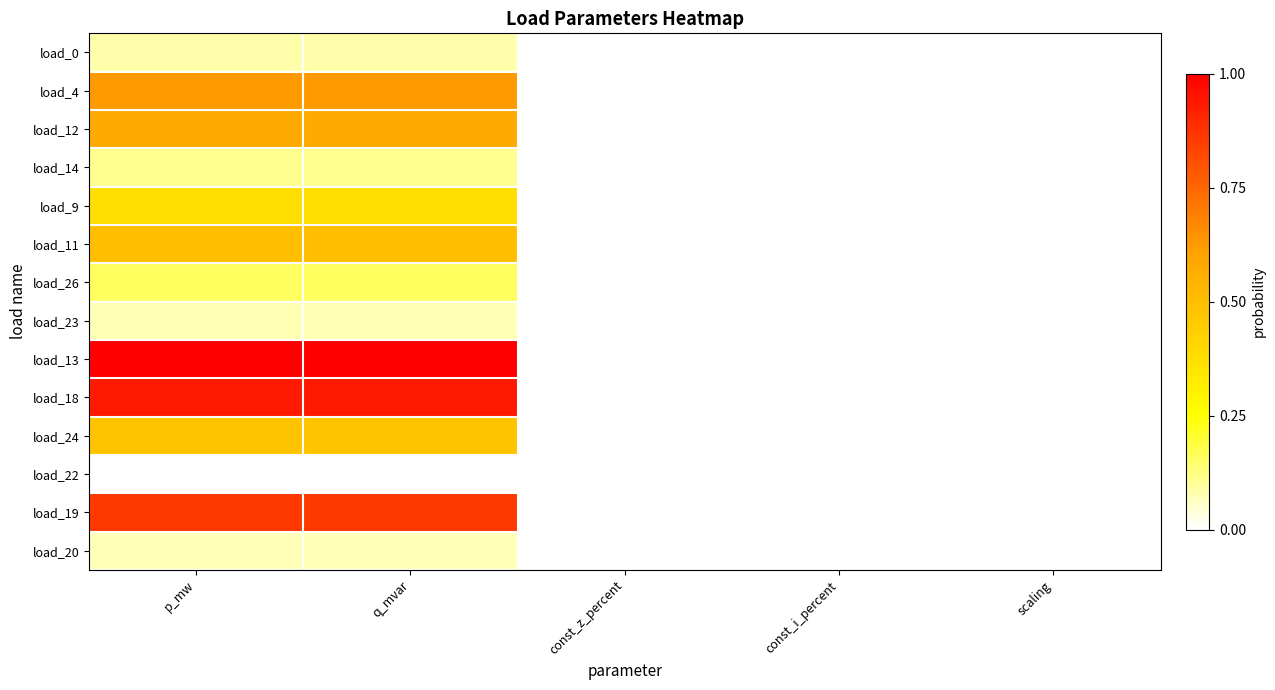

What is the total value across all series at p_mw?

5.9